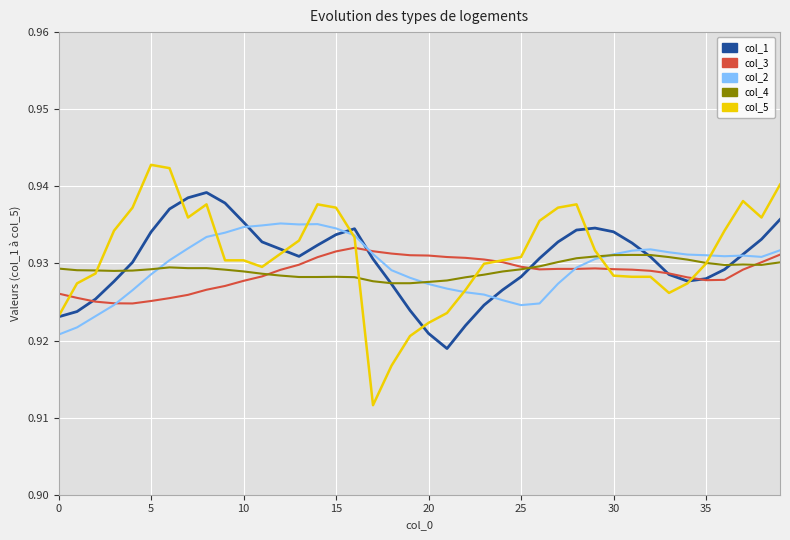

Which series has the largest range (max minus min)?

col_5